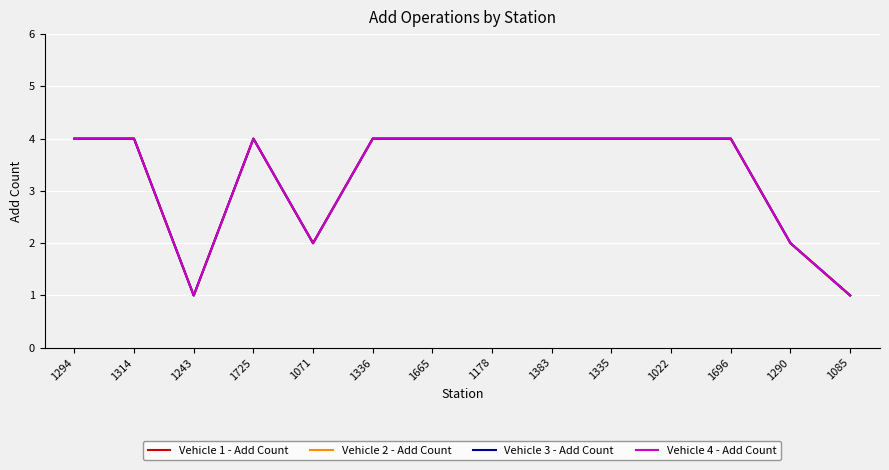

Rank the series by their maximum value, from highest to lowest.

Vehicle 1 - Add Count, Vehicle 2 - Add Count, Vehicle 3 - Add Count, Vehicle 4 - Add Count